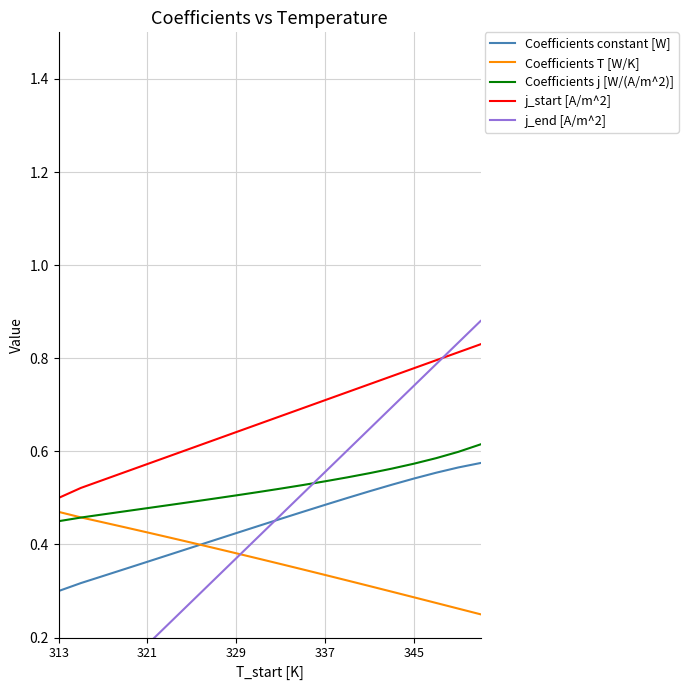

What is the sum of all Coefficients j [W/(A/m^2)] values?

10.4